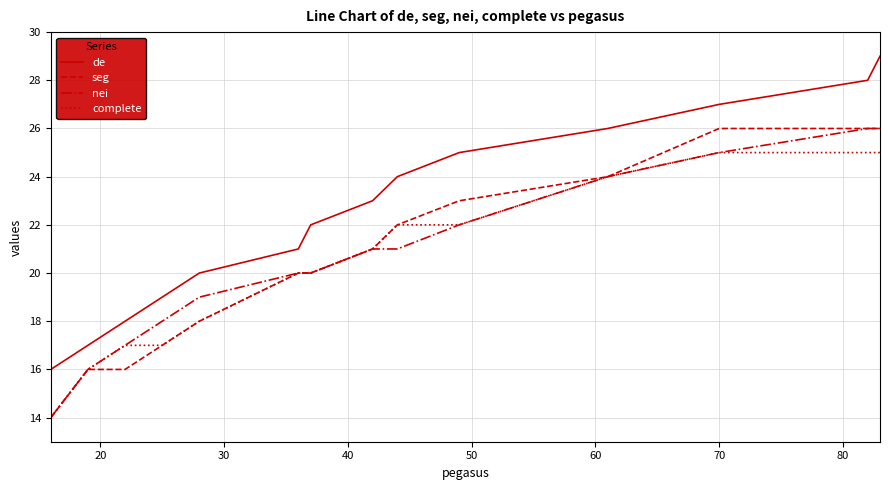

Which series has the largest total across all categories?

de